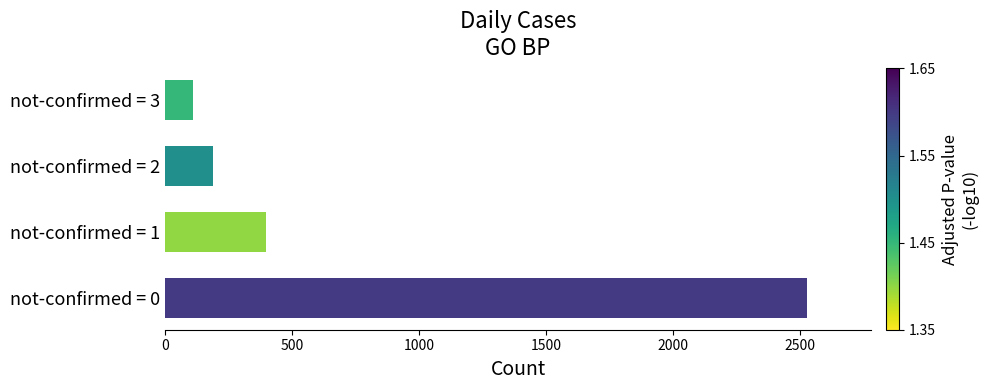

List the labels in order of value, largest first.

not-confirmed = 0, not-confirmed = 1, not-confirmed = 2, not-confirmed = 3